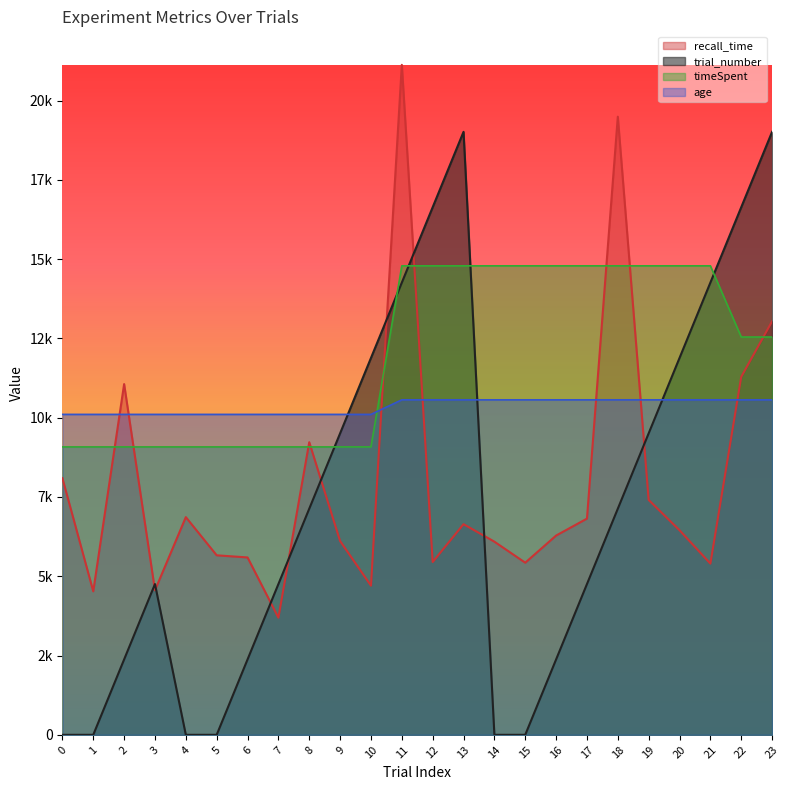

What is the value of the recall_time point at the 7th from the left?

5593.0